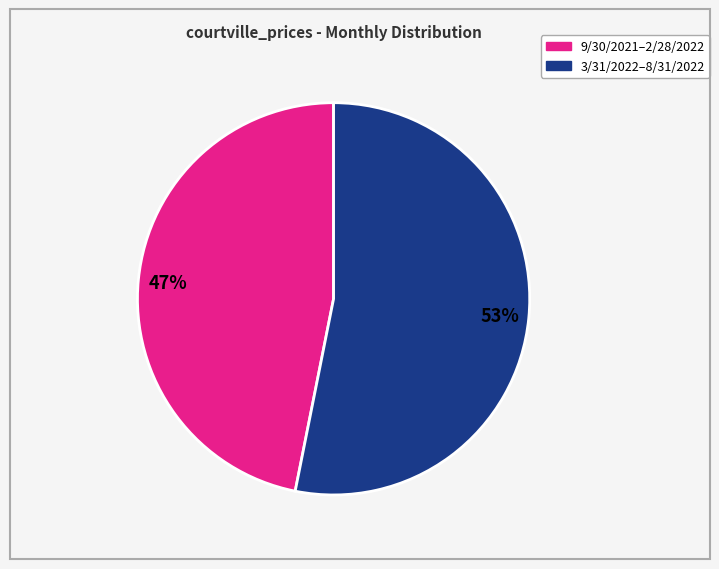

Does any single category account for the majority?

Yes